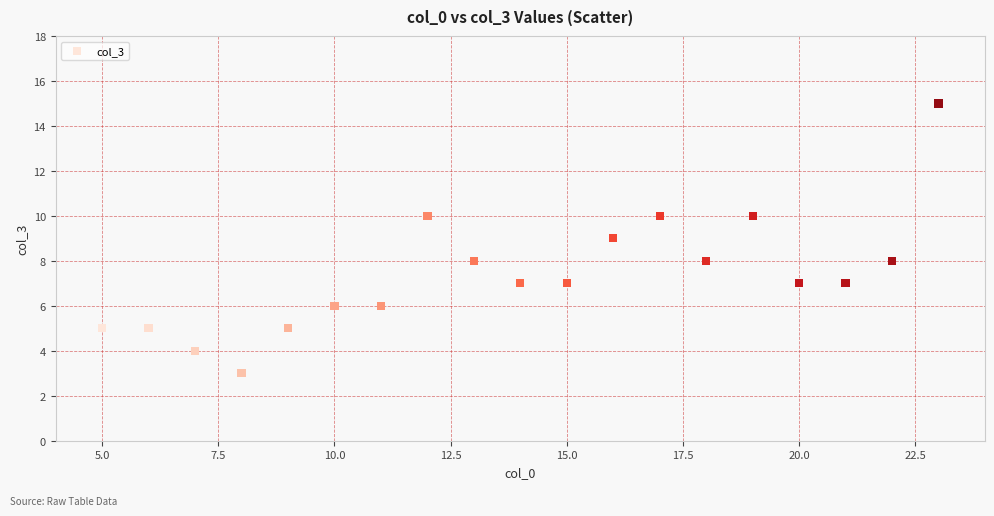

What is the range of X values (max minus min)?

18